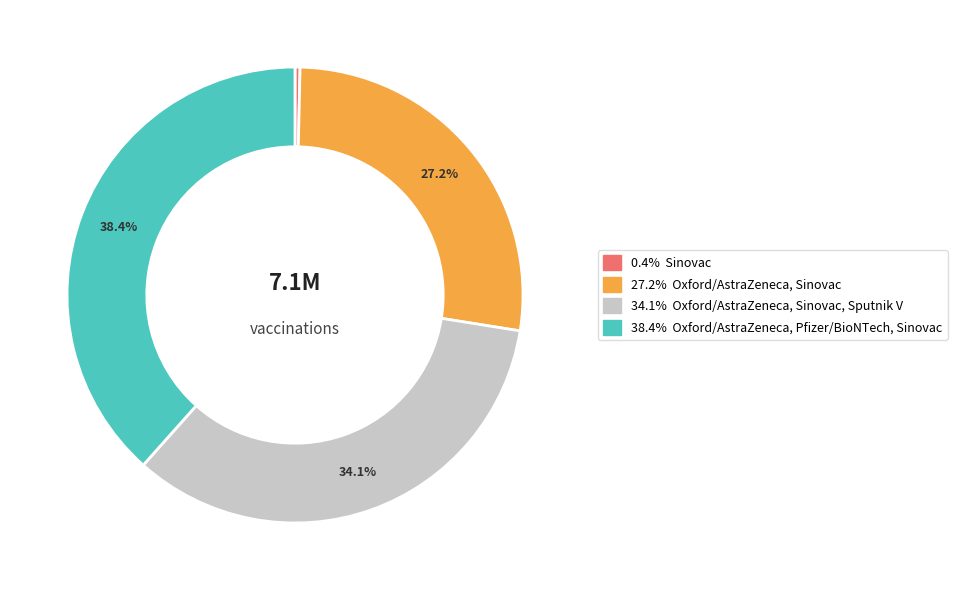

How many segments does this pie chart have?

4